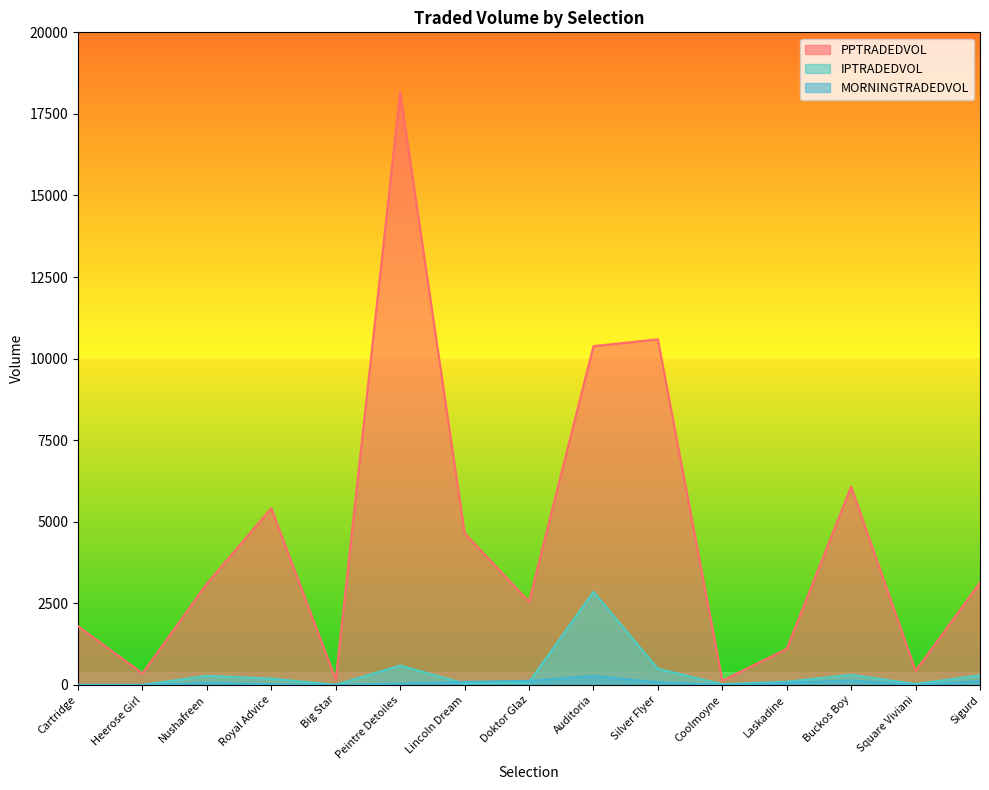

What is the approximate value of IPTRADEDVOL at Peintre Detoiles?

594.1